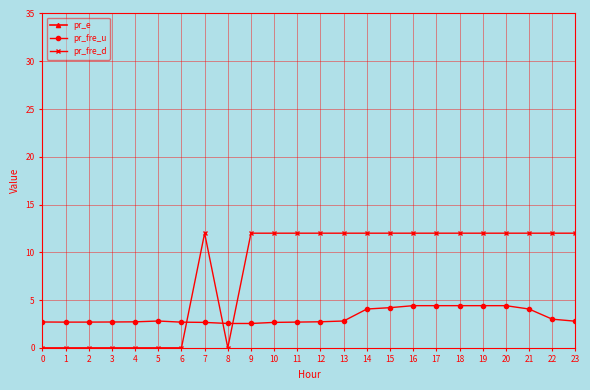

True or false: pr_fre_d has a value of 12.0 at 22.

True